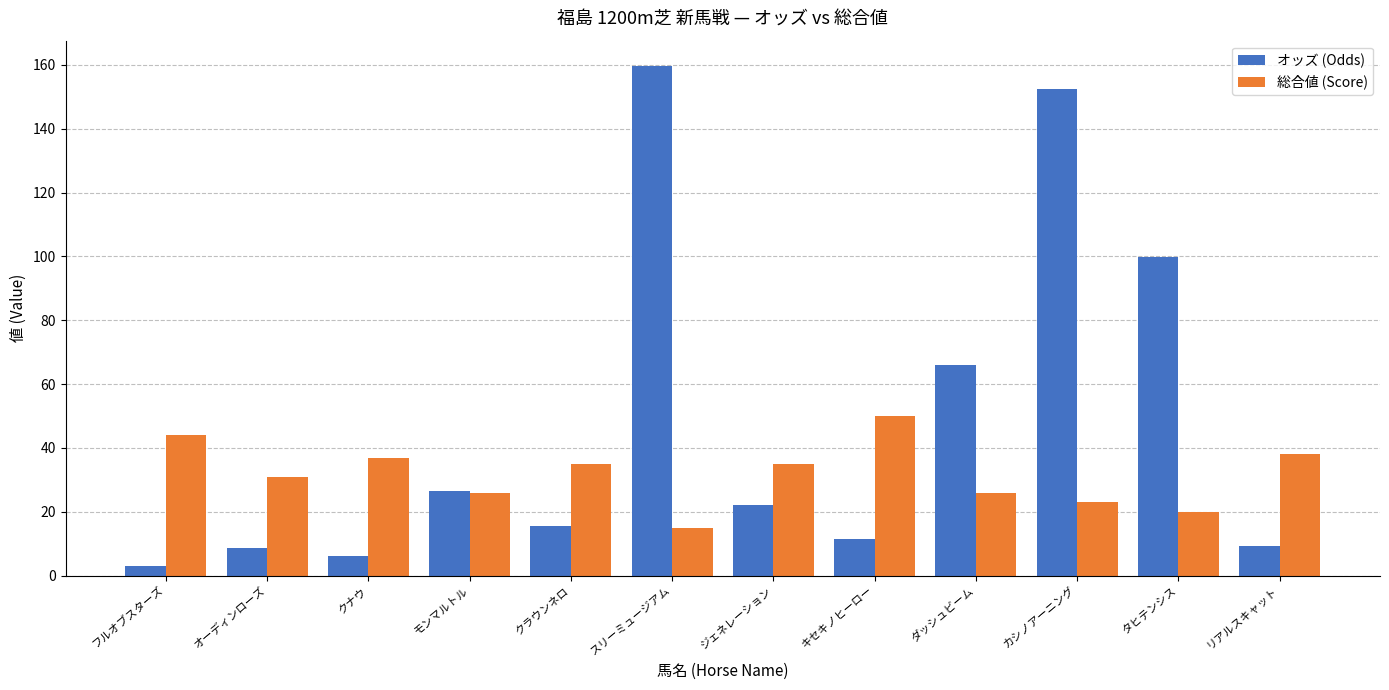

True or false: 総合値 (Score) has a value of 26.0 at ダッシュビーム.

True